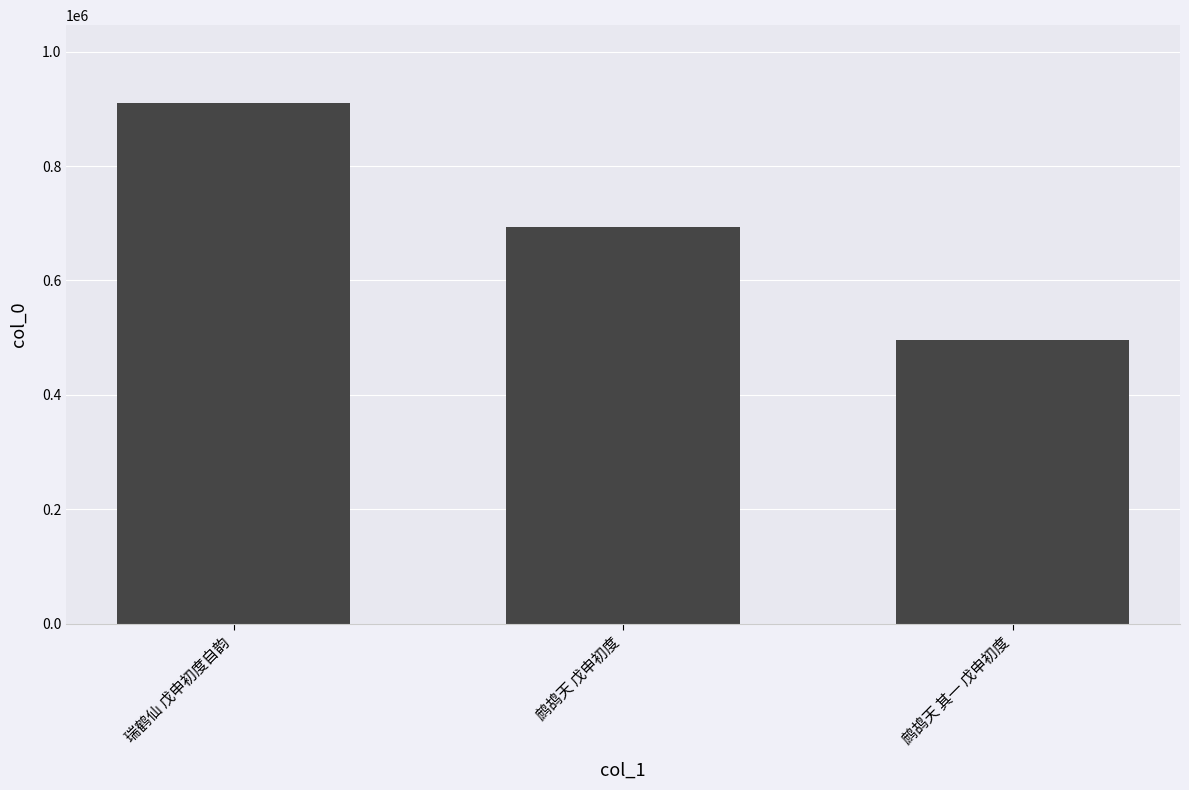

Where is the data nearest to the value 703088?

鹧鸪天 戊申初度